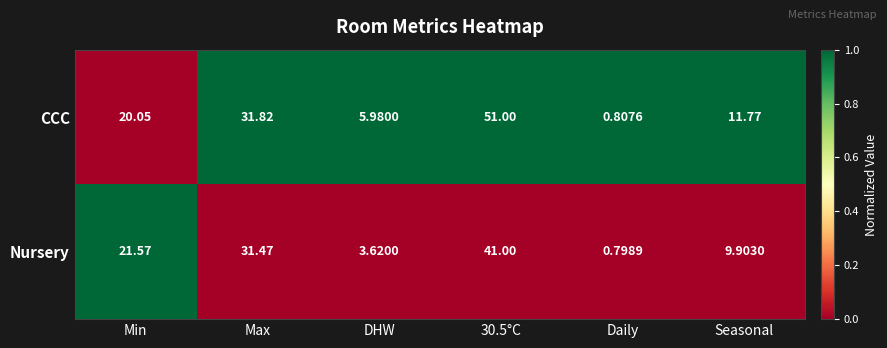

How many series are shown in this chart?

2